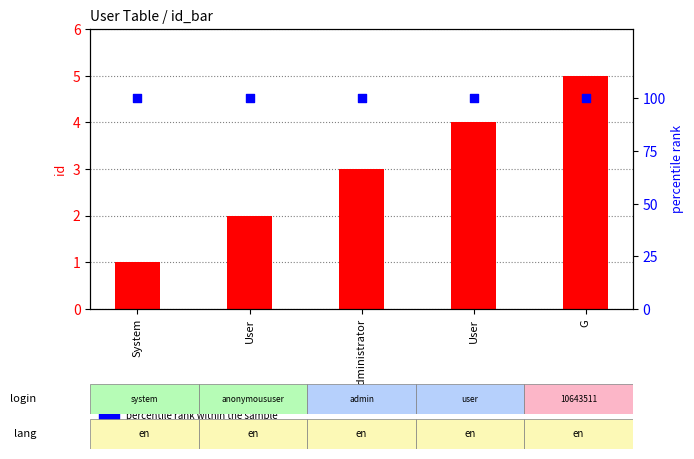

Is the value of percentile rank within the sample at User greater than the value of id at User?

Yes